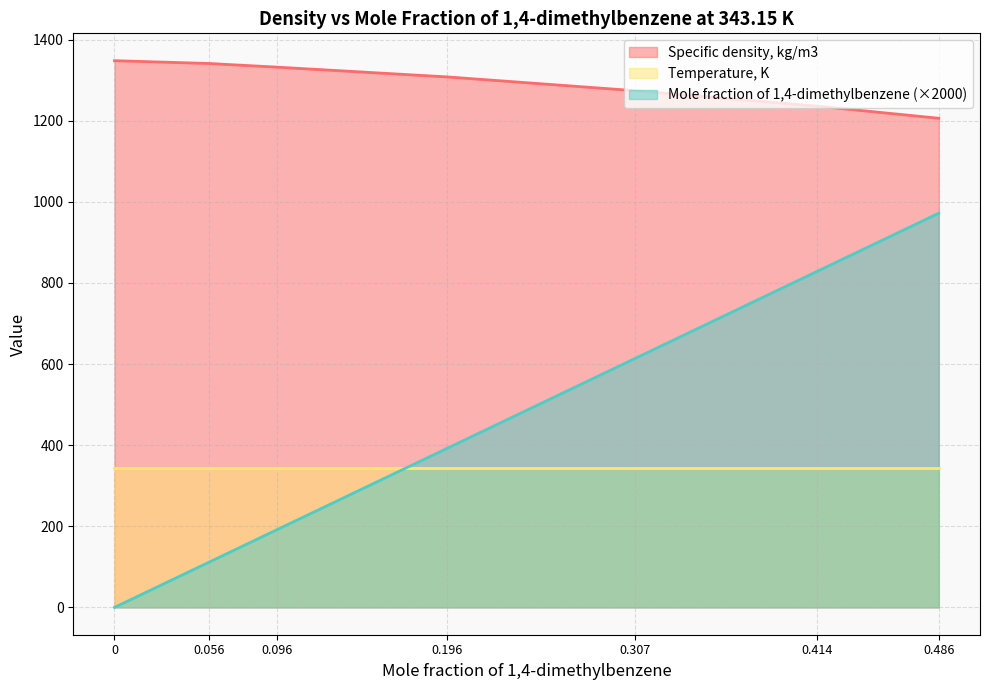

The Specific density, kg/m3 series shows 1274 at 0.307. True or false?

True